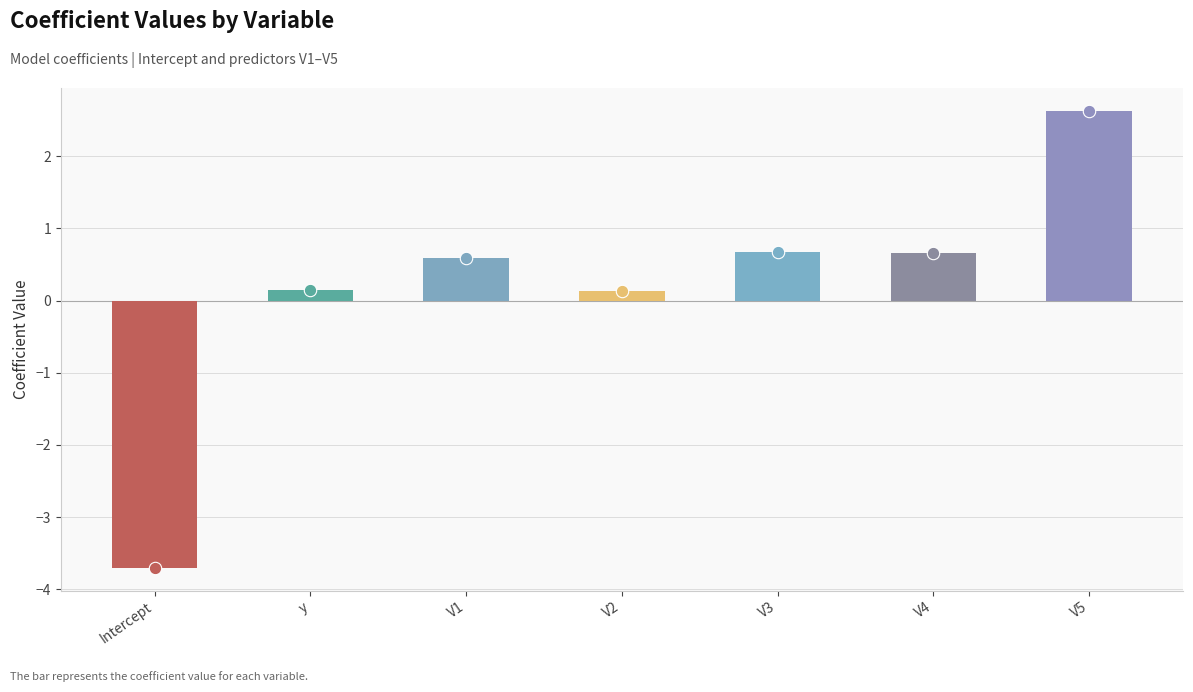

Which has a higher value, V3 or V4?

V3